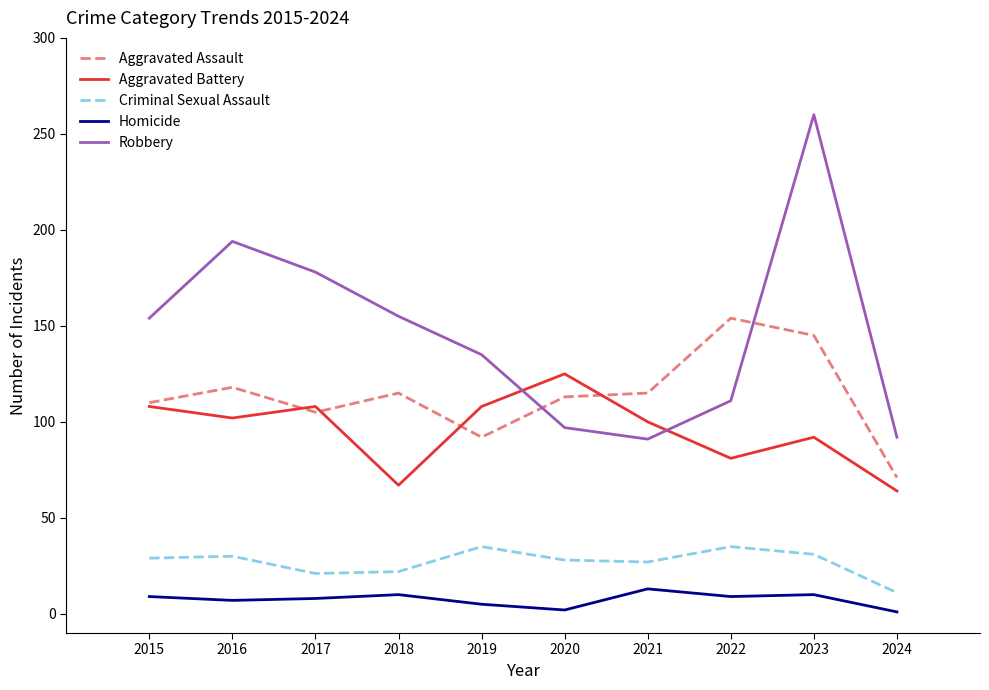

How many lines are shown in the chart?

5